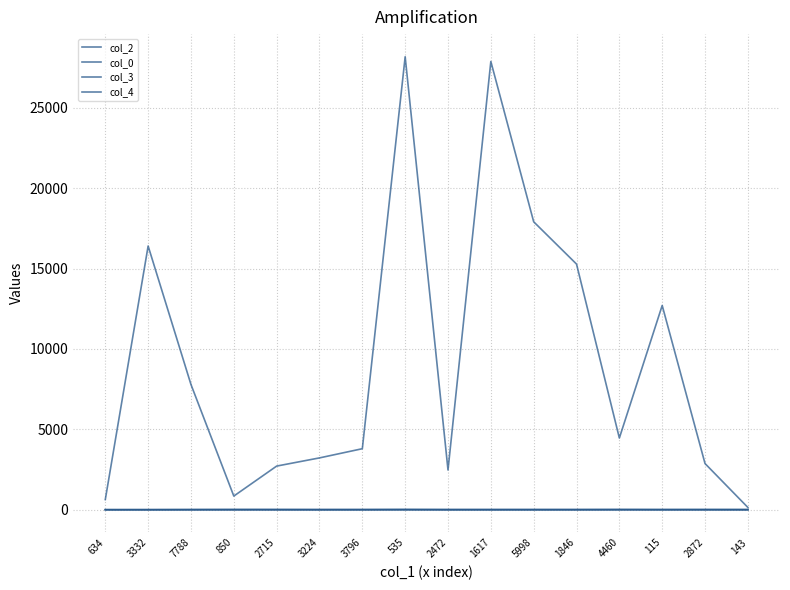

True or false: col_2 and col_0 intersect in this chart.

False